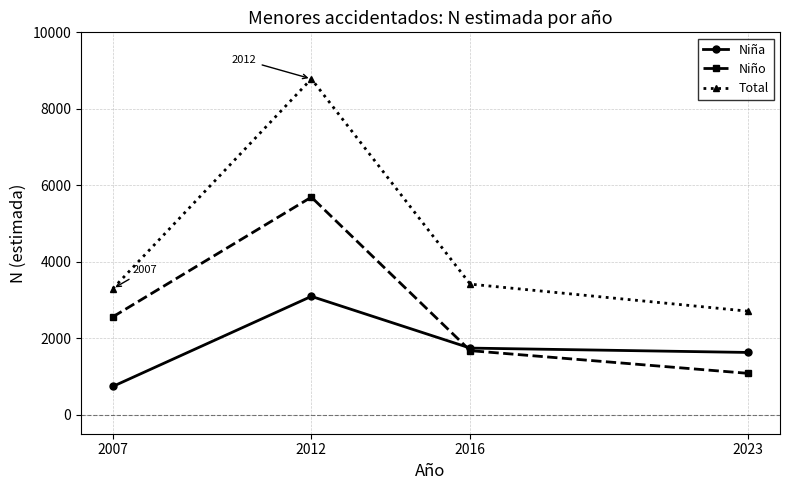

Where does the Niña series first go above 1740?

2012